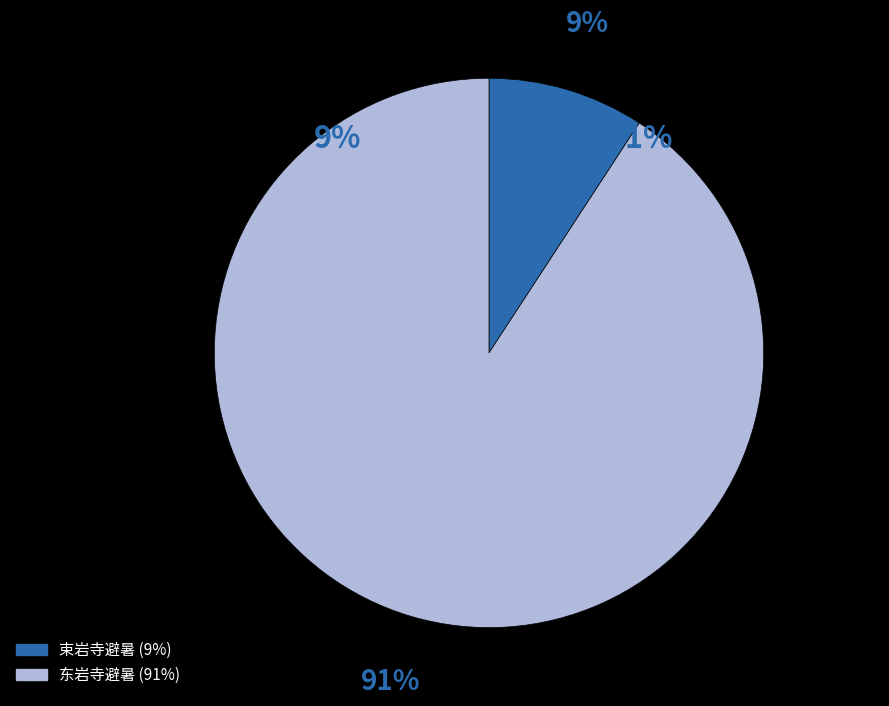

What percentage do 东岩寺避暑 and 束岩寺避暑 together represent?

100.0%